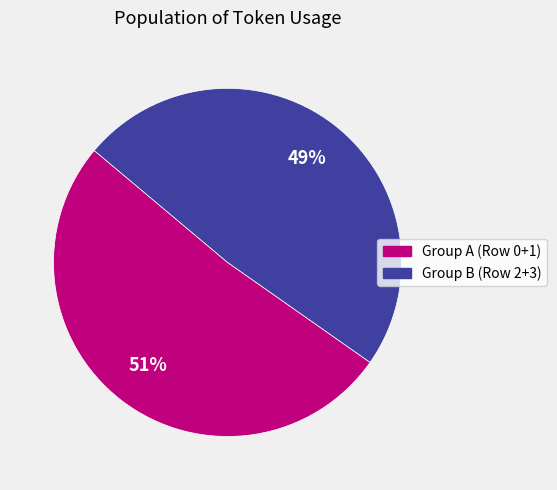

To the nearest percent, what is the average slice percentage?

50%